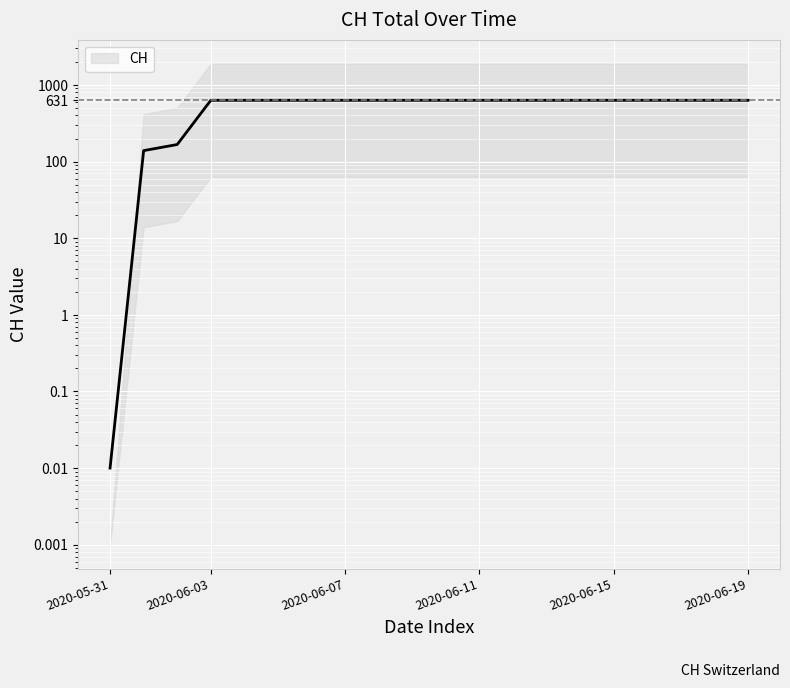

What is the label of the 18th point from the right?

2020-06-02